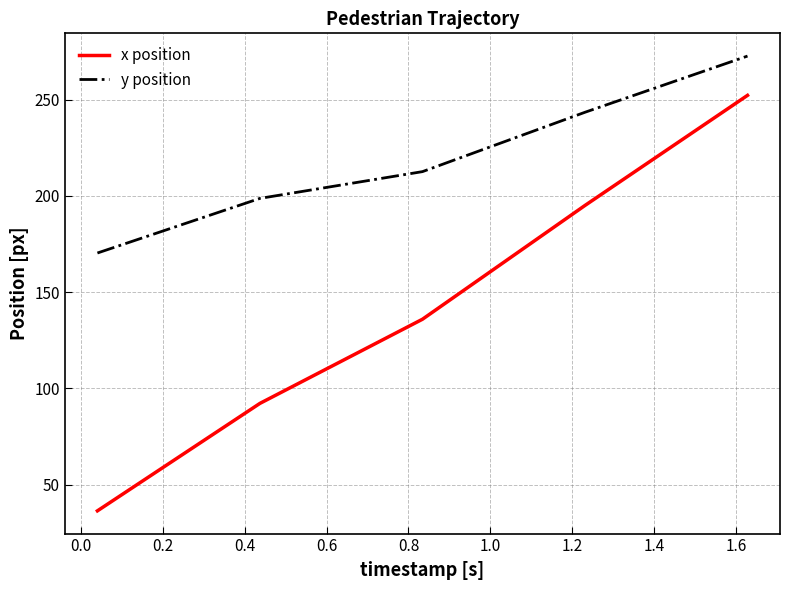

Which series has the largest range (max minus min)?

x position